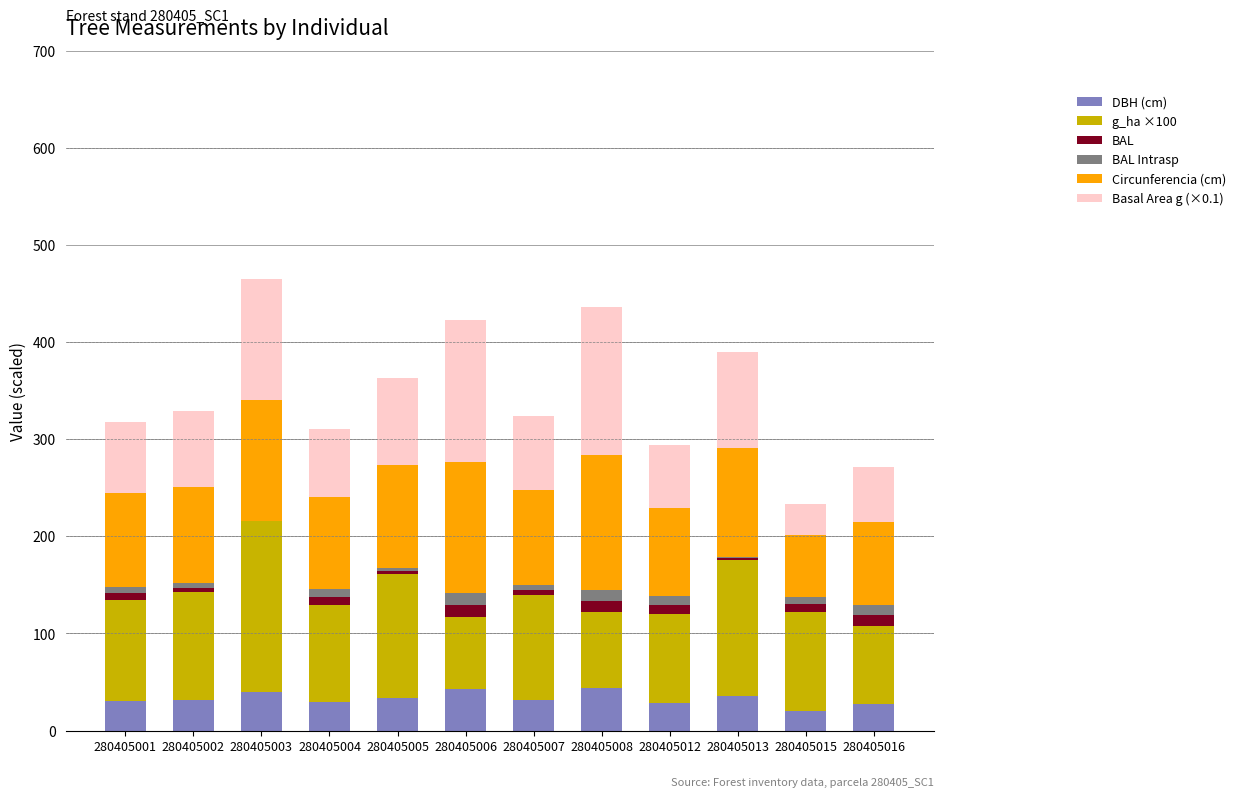

What is the approximate value of DBH (cm) at 280405003?

39.8